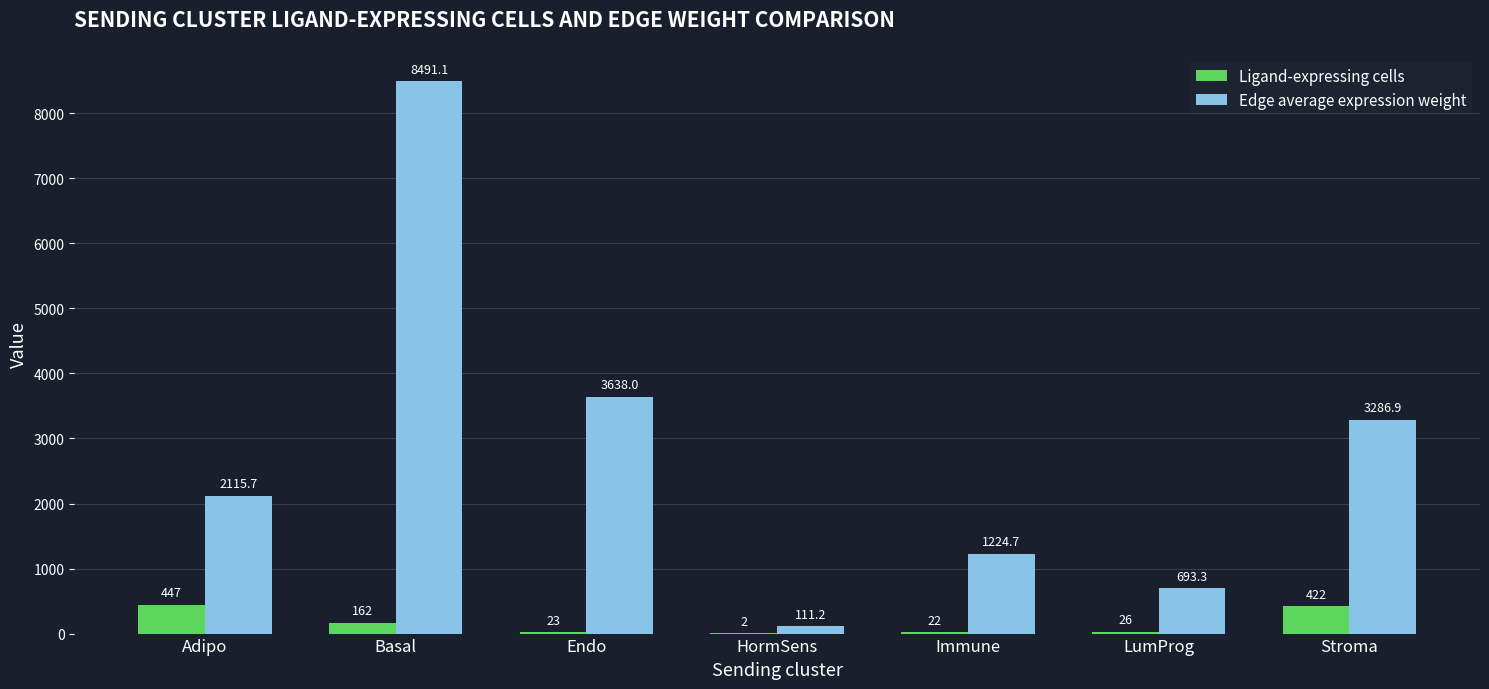

What is the sum of all Edge average expression weight values?

19561.1